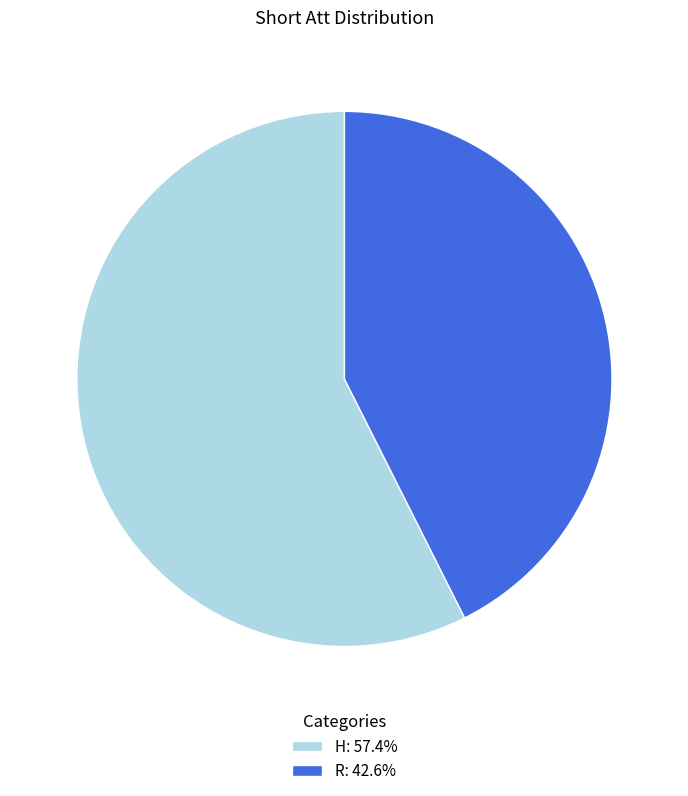

Combined, do H: 57.4% and R: 42.6% account for over 50%?

Yes